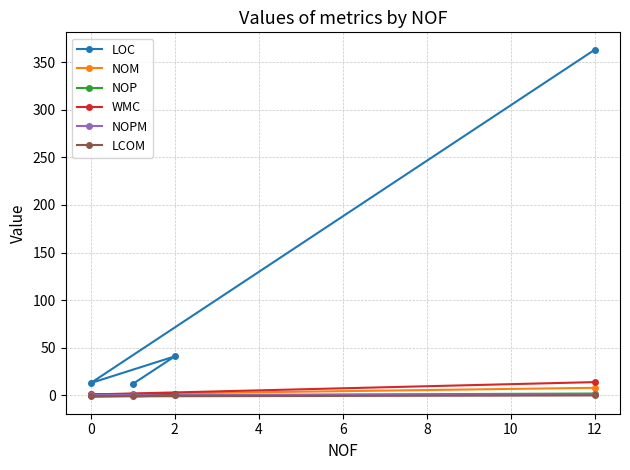

What is the spread (max minus min) of values at 0?

14